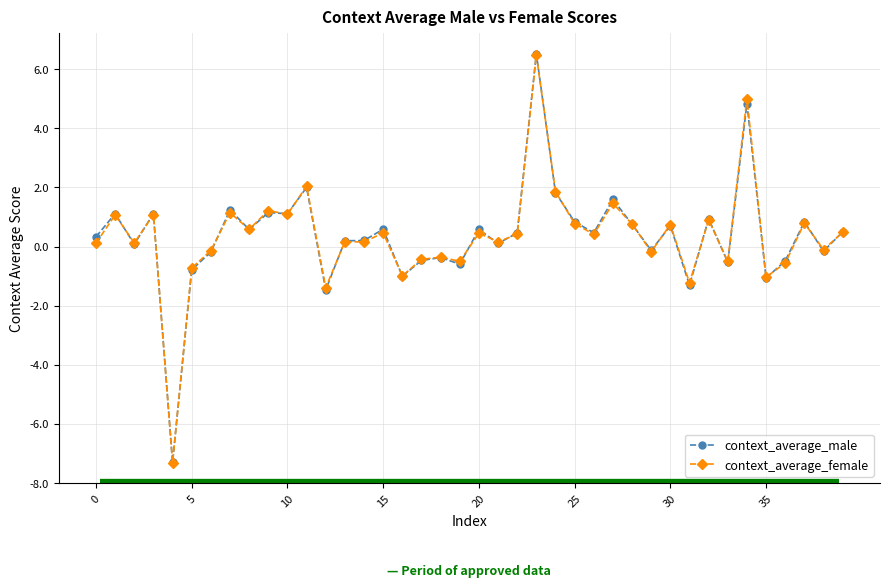

What is the greatest value displayed?

6.5